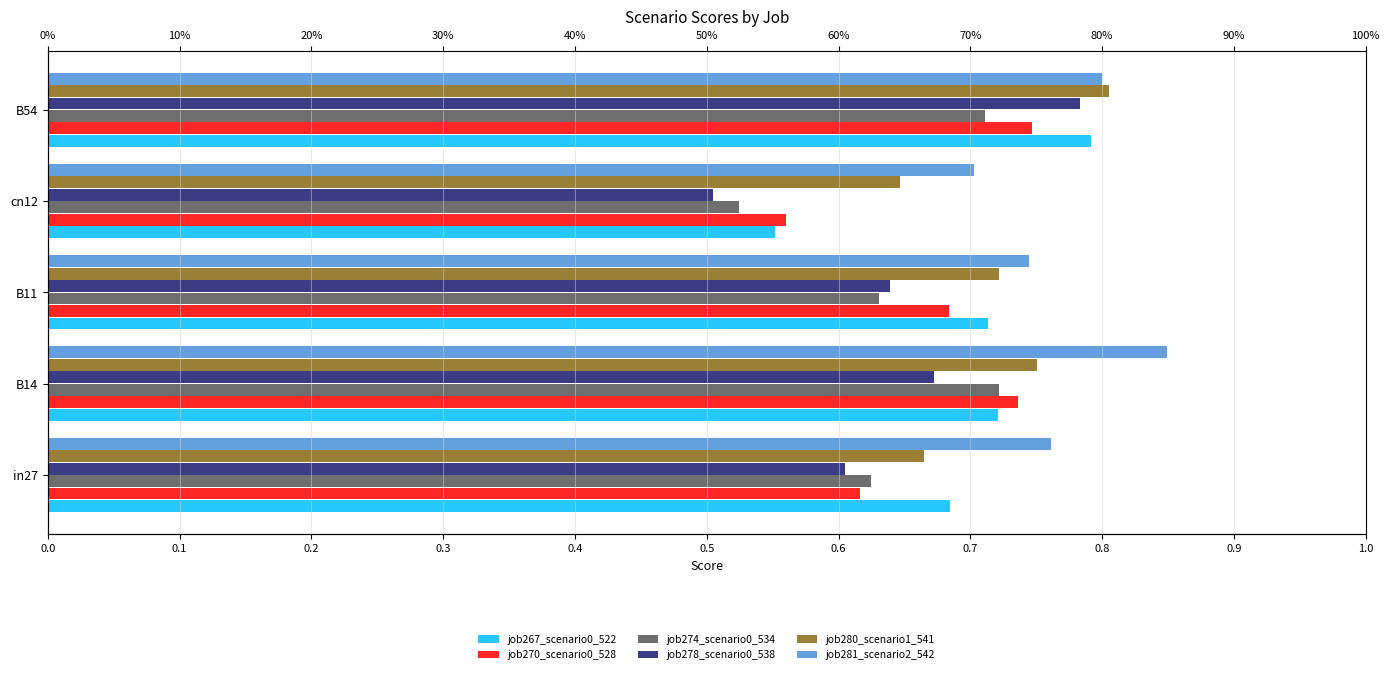

Read the job280_scenario1_541 value at B54.

0.8